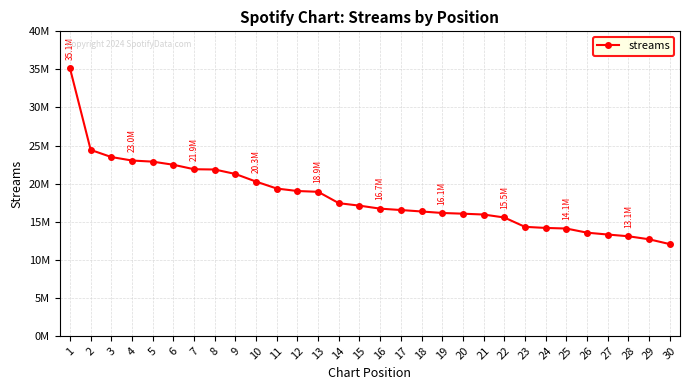

What is the difference between the maximum and minimum values?

23086031